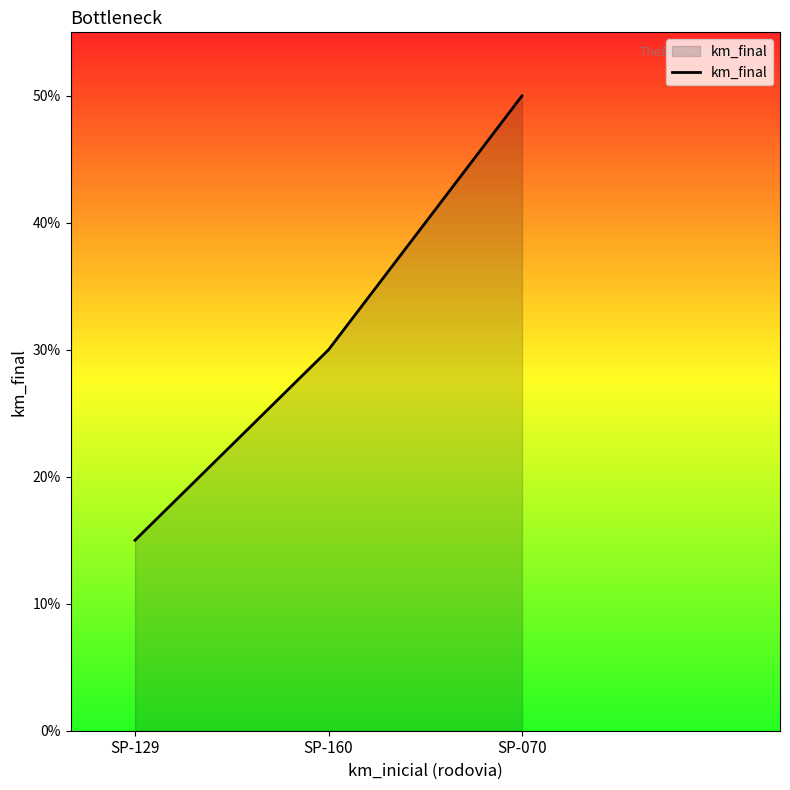

Between SP-070 and SP-129, which is larger?

SP-070